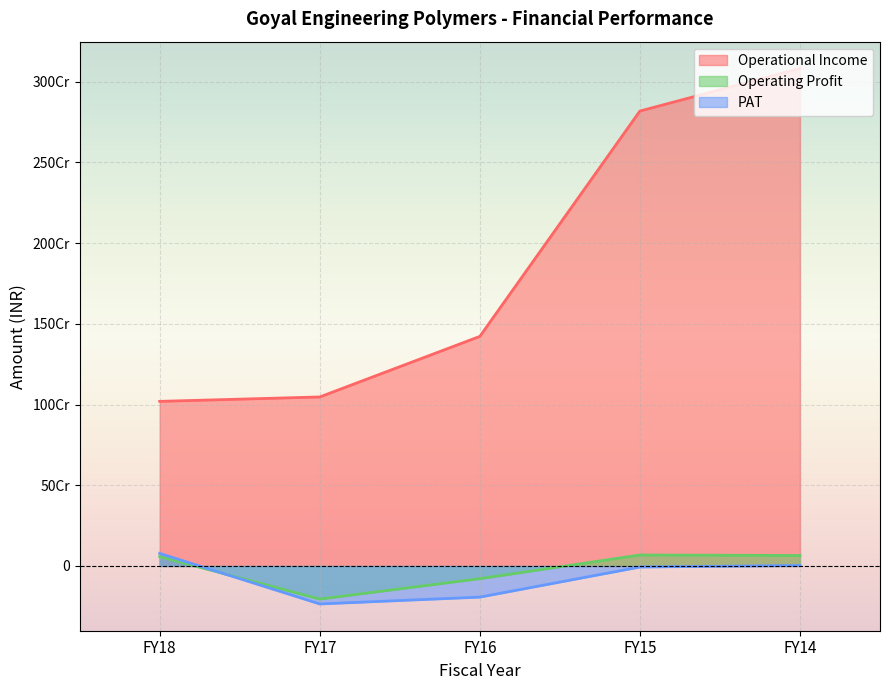

True or false: PAT has a value of 3208015 at FY14.

True